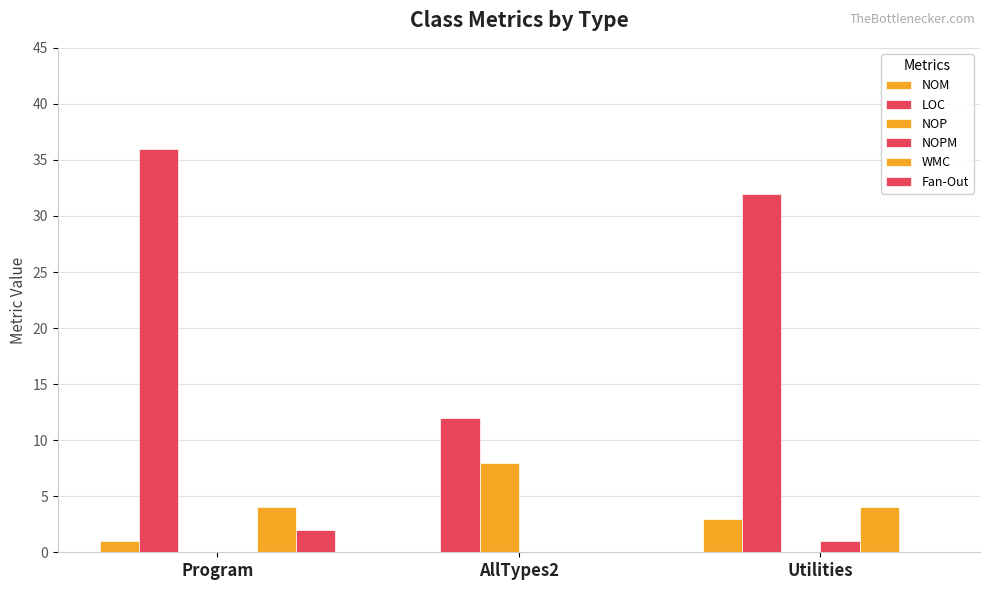

How many groups of bars are there?

3